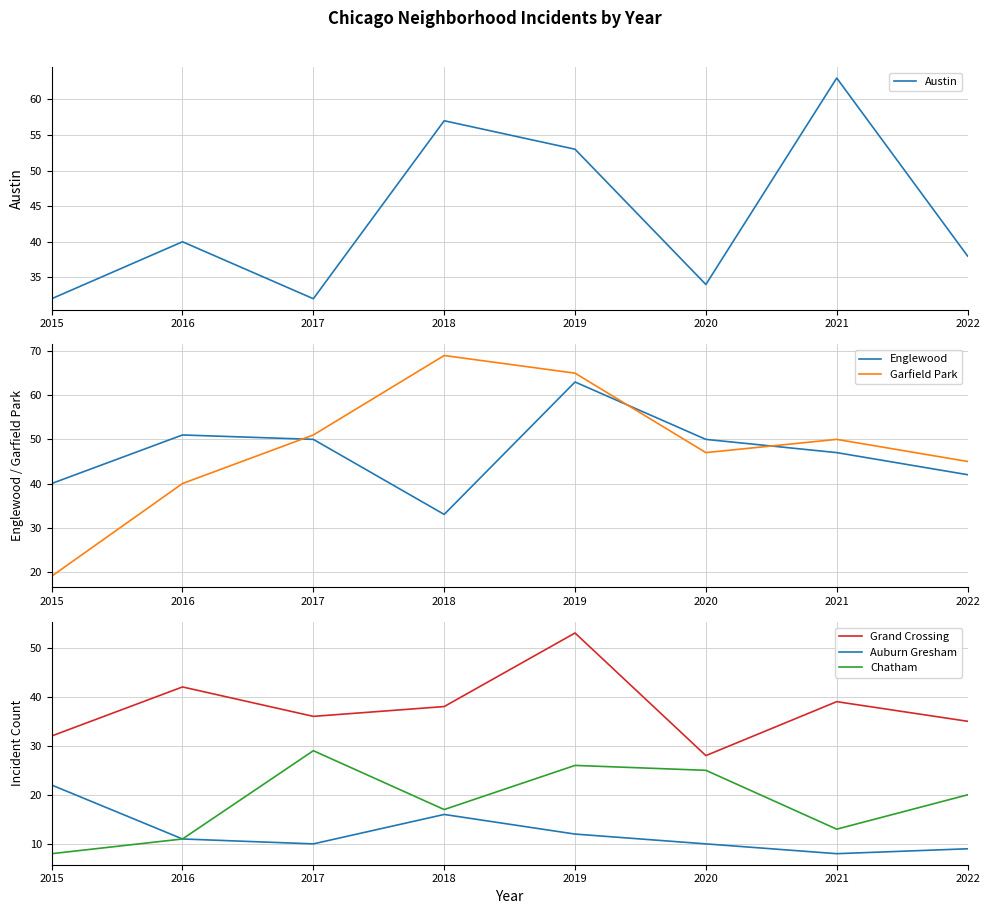

What is the difference between the maximum and minimum values in the Grand Crossing series?

25